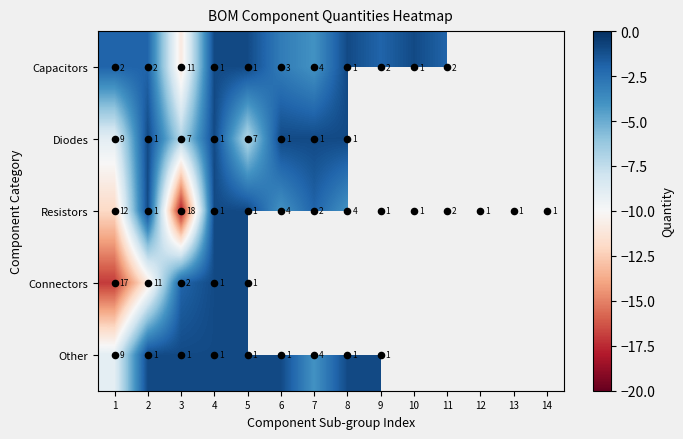

At how many categories does at least one series exceed -13?

14